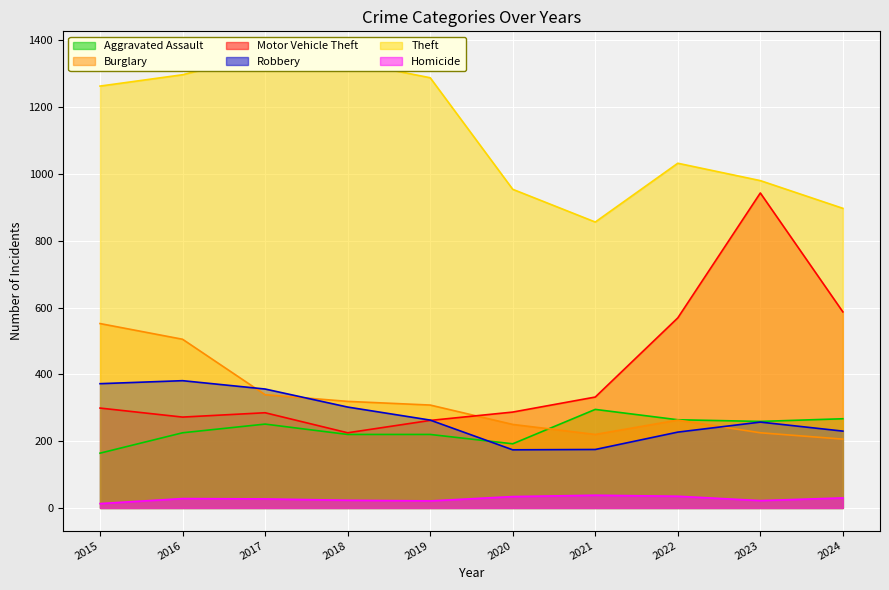

Reading right to left, transcribe all the data shown in this chart.

Aggravated Assault: 2024=267	2023=259	2022=264	2021=295	2020=192	2019=220	2018=220	2017=251	2016=225	2015=164
Burglary: 2024=206	2023=225	2022=263	2021=220	2020=250	2019=308	2018=319	2017=339	2016=505	2015=552
Motor Vehicle Theft: 2024=587	2023=943	2022=569	2021=332	2020=287	2019=262	2018=225	2017=285	2016=272	2015=299
Robbery: 2024=230	2023=257	2022=227	2021=175	2020=174	2019=263	2018=302	2017=356	2016=381	2015=372
Theft: 2024=897	2023=980	2022=1032	2021=856	2020=954	2019=1288	2018=1337	2017=1359	2016=1297	2015=1263
Homicide: 2024=30	2023=22	2022=35	2021=38	2020=34	2019=21	2018=23	2017=27	2016=28	2015=13